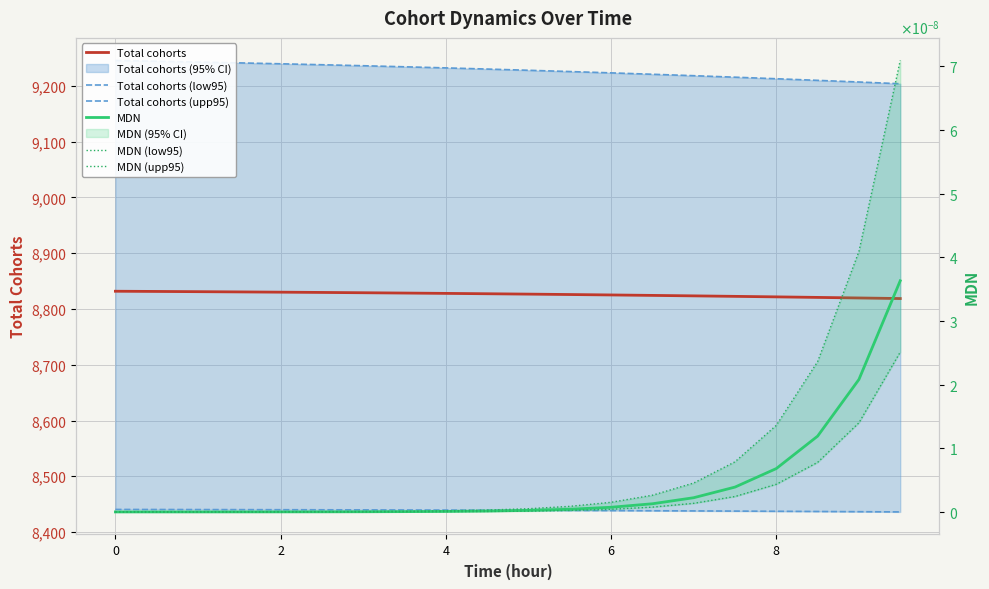

At how many categories does at least one series exceed 8271?

20